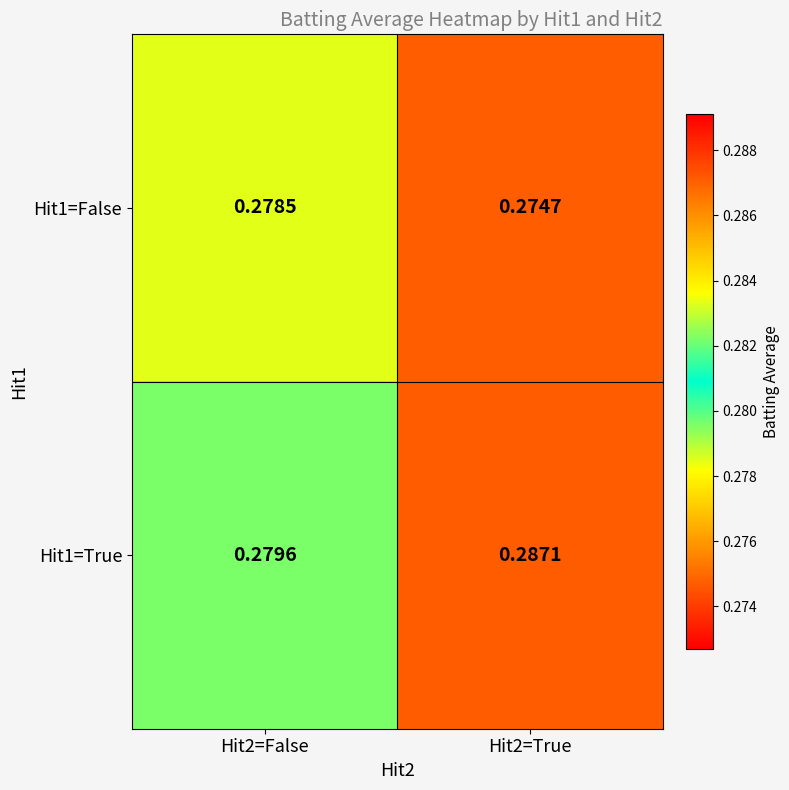

Which series has the largest total across all categories?

Hit1=True